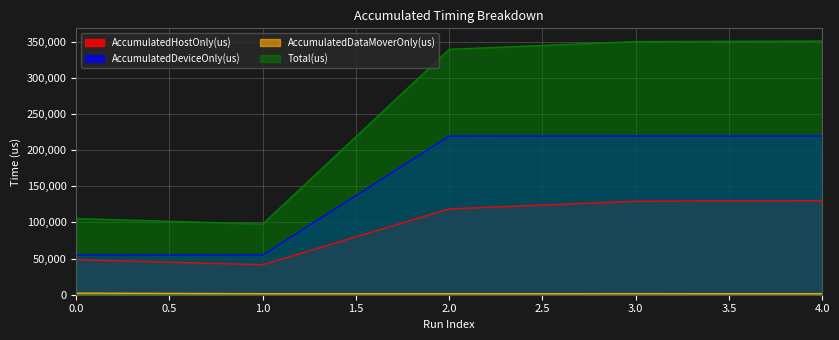

How many data points does each series have?

5